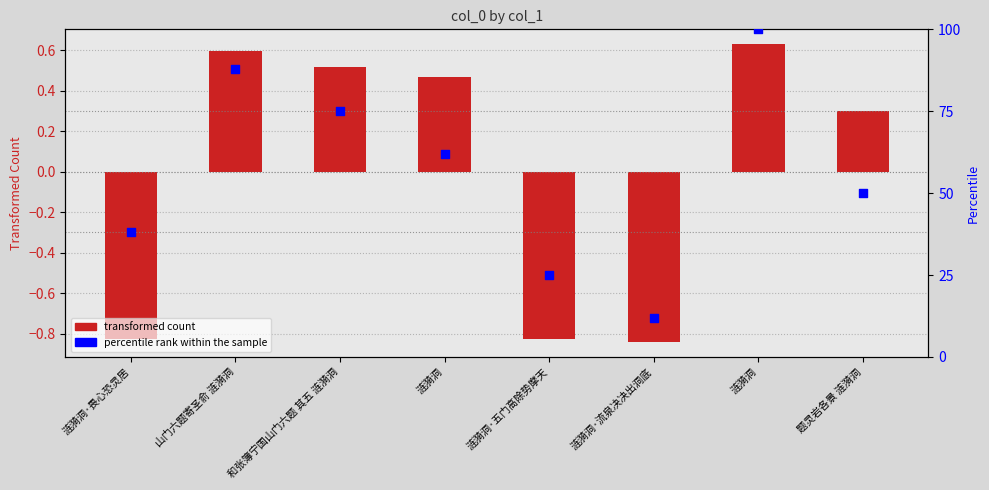

What is the total value across all series at 涟漪洞?

62.5